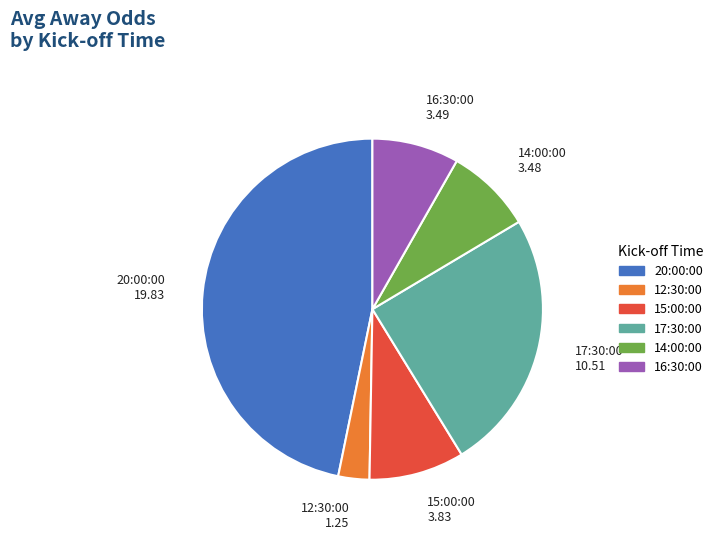

True or false: 15:00:00 accounts for 19% of the total.

False